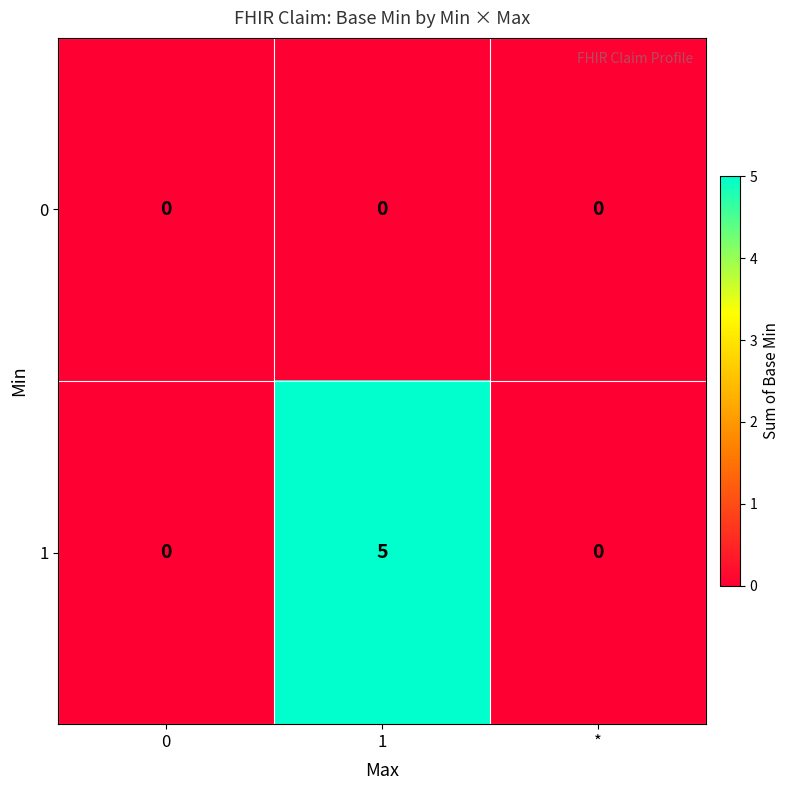

List the series in order of their peak value, highest first.

1, 0